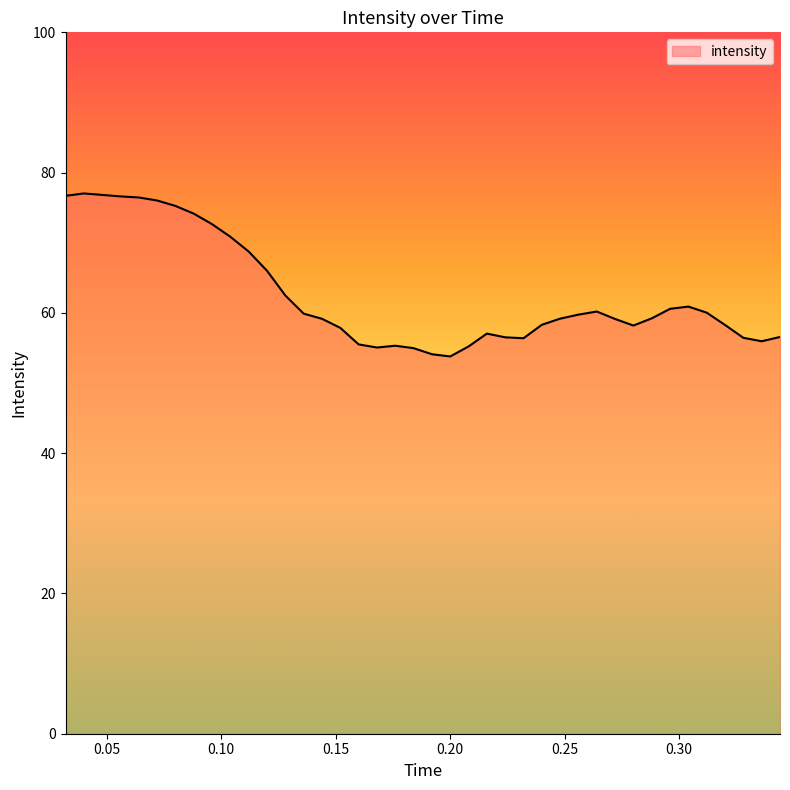

What is the minimum value shown in the chart?

53.8